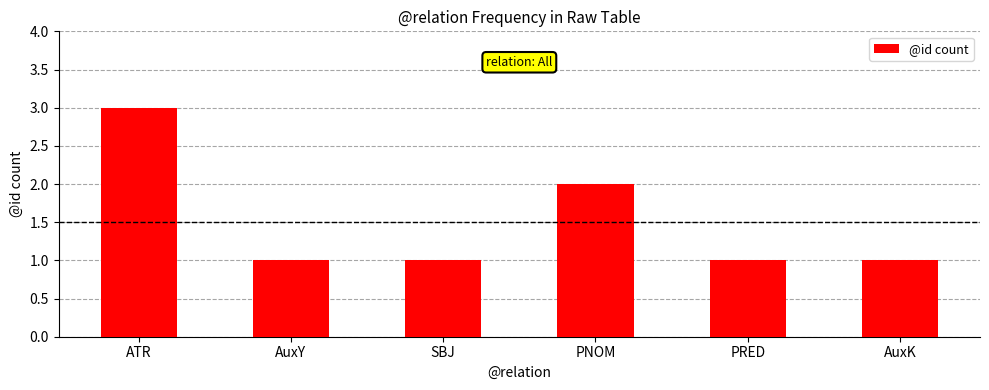

How many series are shown in this chart?

1